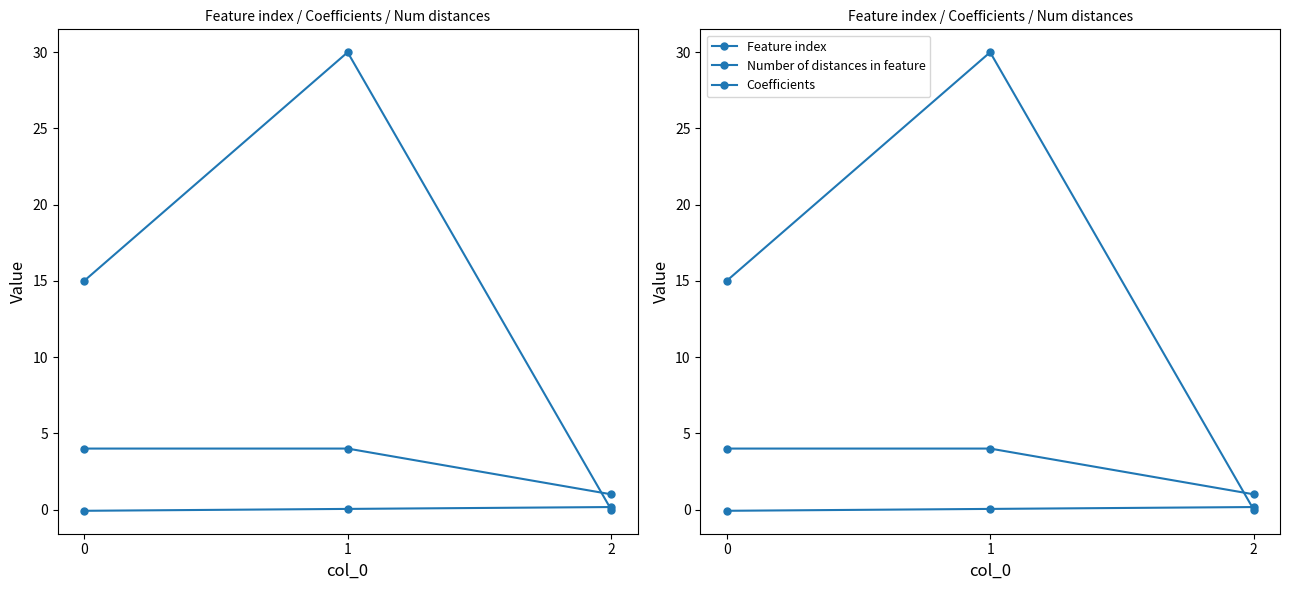

Which series has the largest range (max minus min)?

Feature index